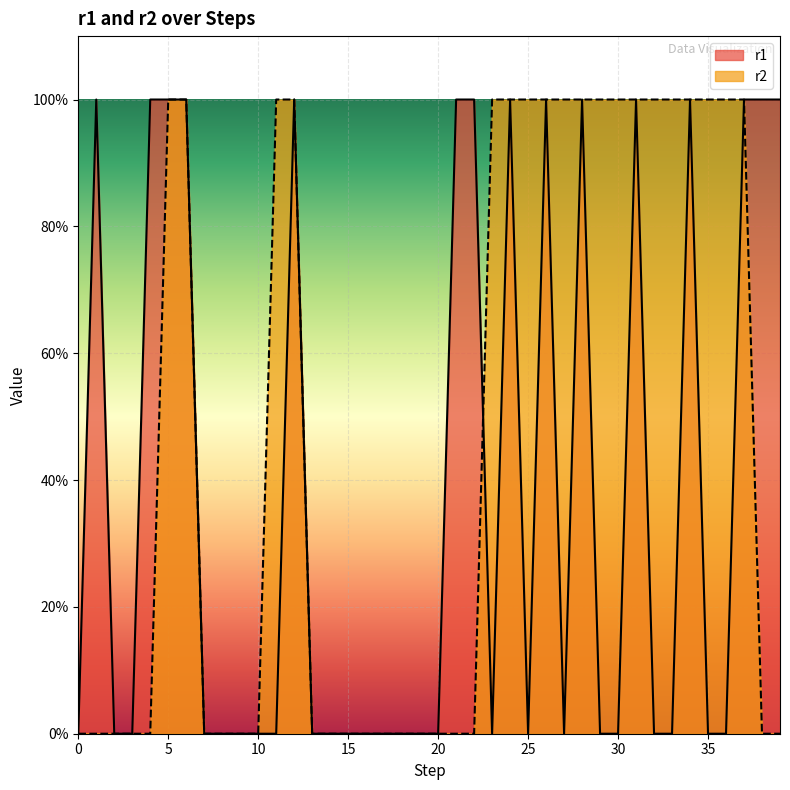

How many data points in r2 are above 0?

19